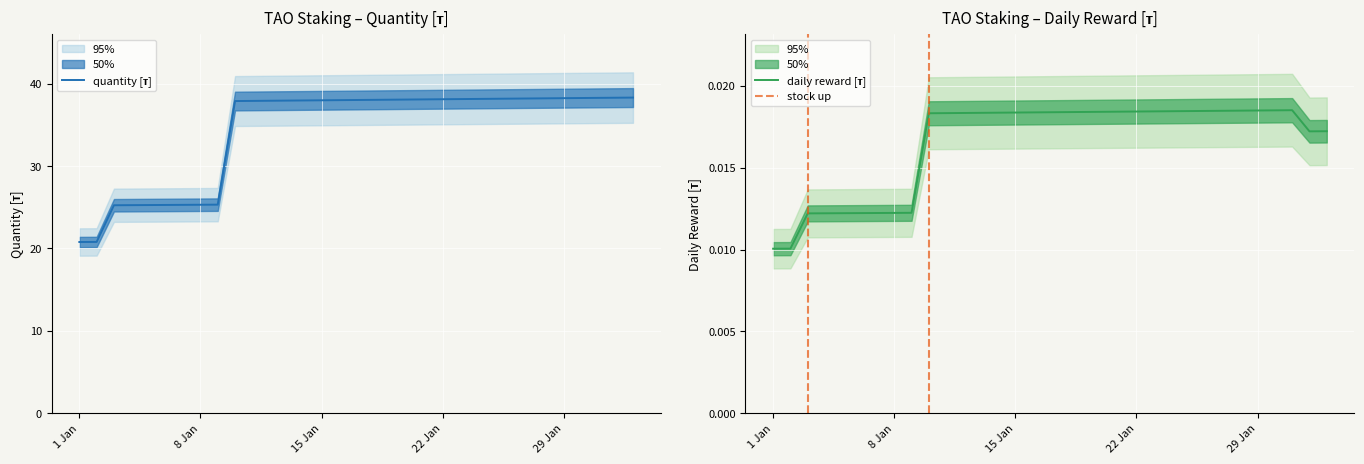

Is it true that quantity equals 43.8 at 2024-01-03?

False